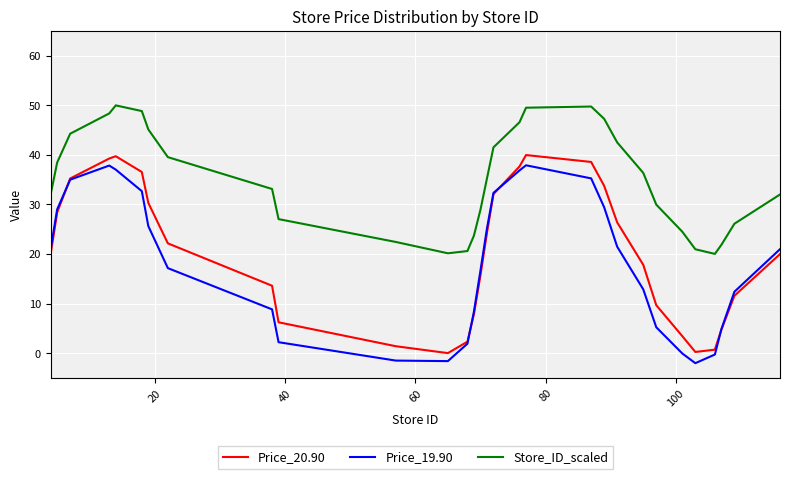

True or false: Store_ID_scaled and Price_20.90 cross at least once.

False